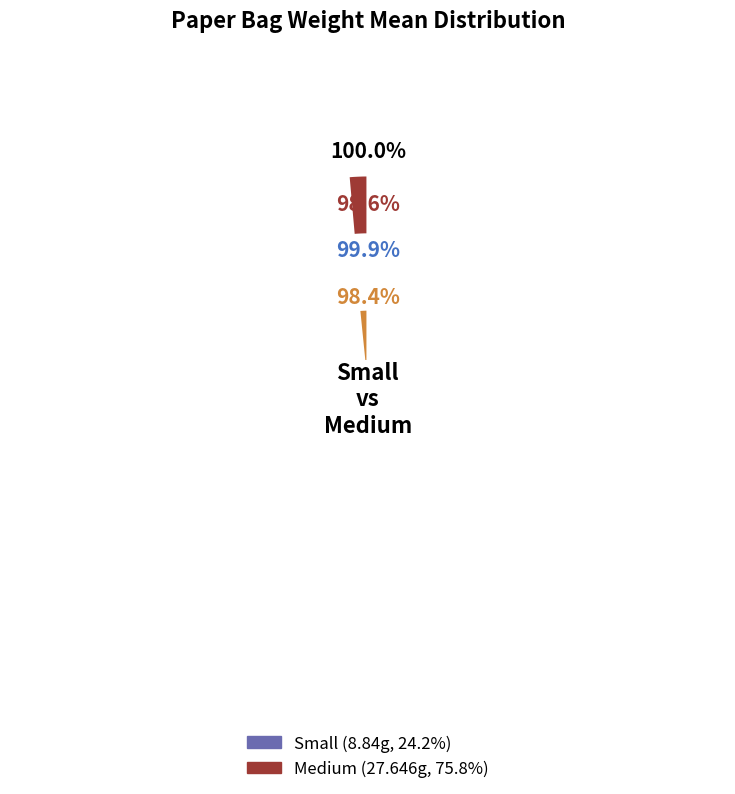

Combined, do Medium and Small account for over 50%?

Yes